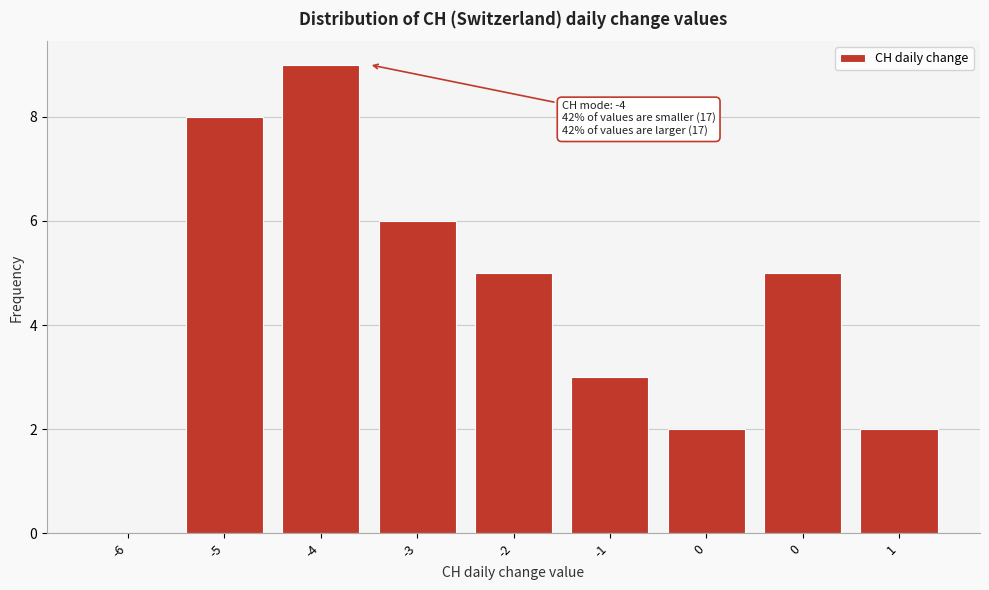

Are the bars horizontal?

No